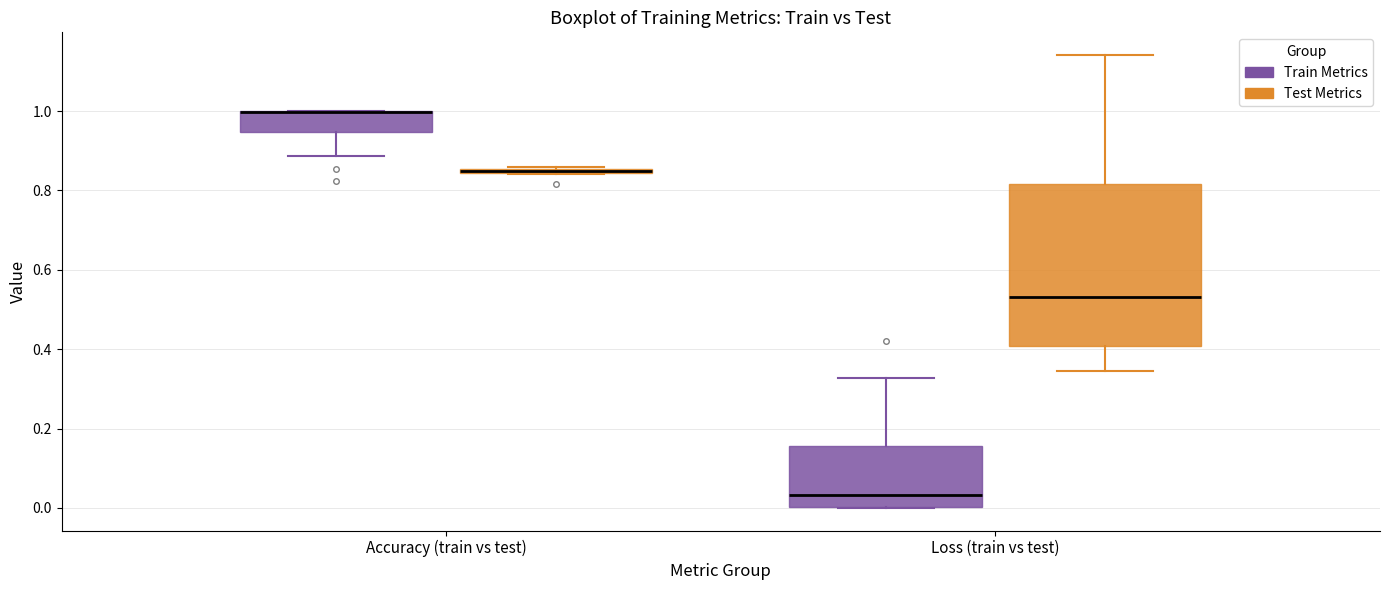

Where does the lower whisker of the box for Accuracy (train vs test) (Train Metrics) end on the y-axis? The values are not printed on the chart, so give them approximately, as read against the axis.

0.88